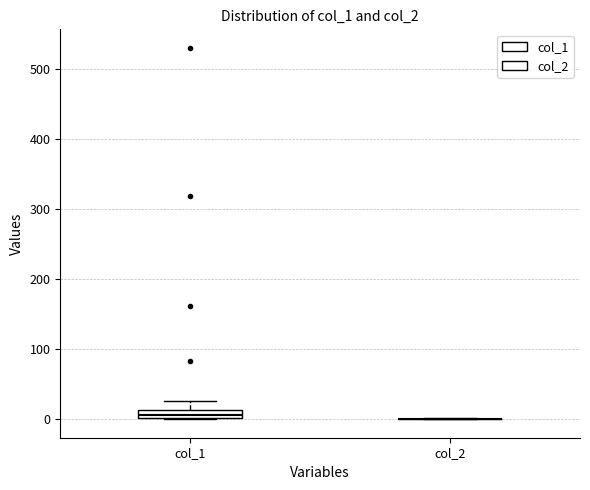

Where is the upper edge of the box for col_1 on the y-axis? The values are not printed on the chart, so give them approximately, as read against the axis.

10